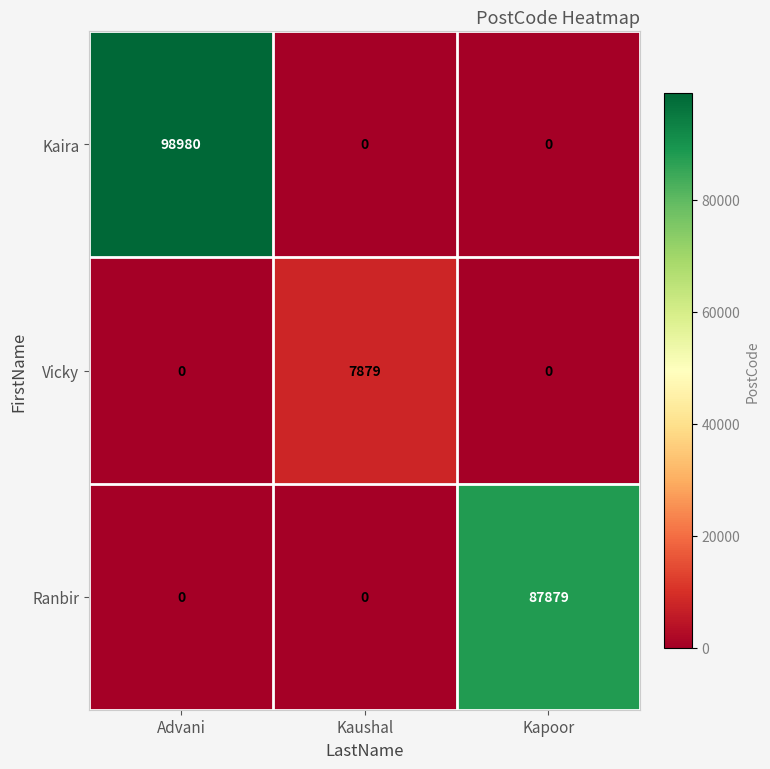

How many Ranbir values are between 0 and 87879?

3